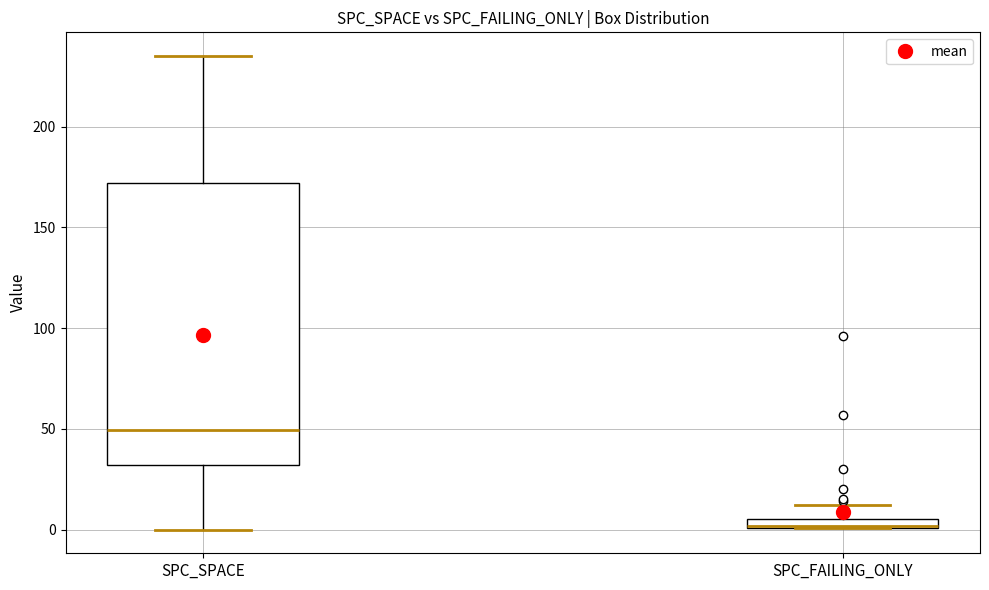

Comparing the boxes themselves (not the whiskers), which one is the tallest?

SPC_SPACE